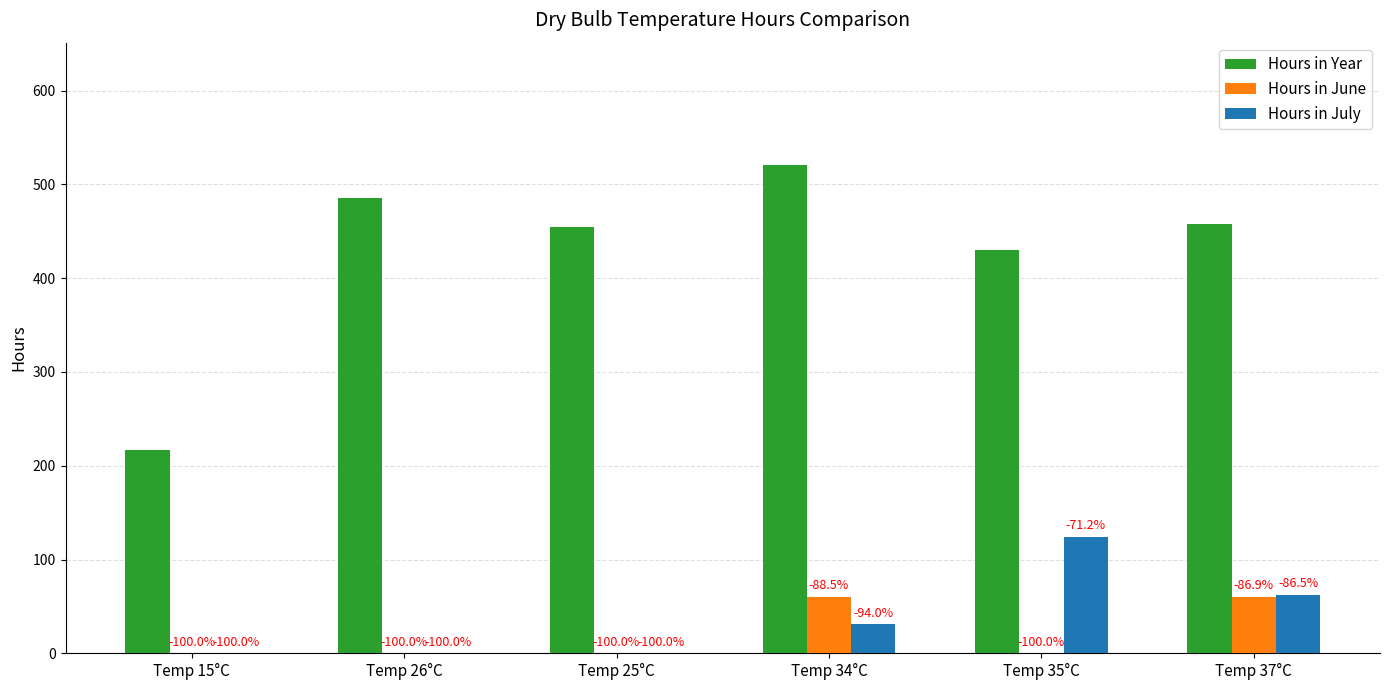

Are the bars horizontal?

No